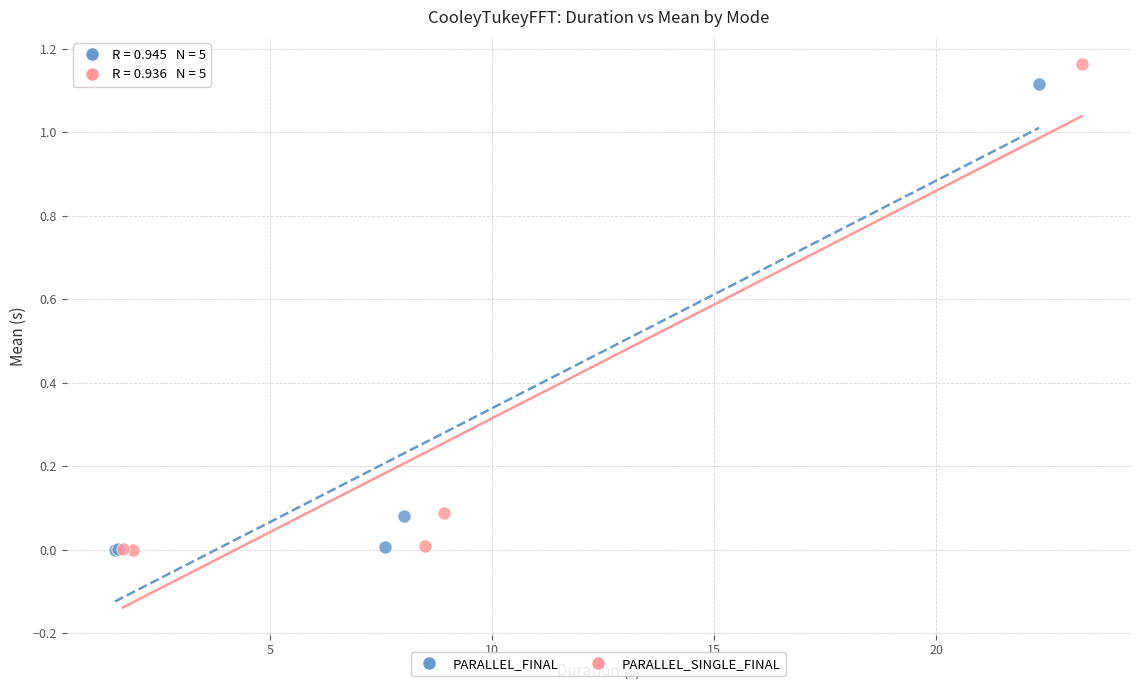

Which series has the widest spread of Y values?

PARALLEL_SINGLE_FINAL